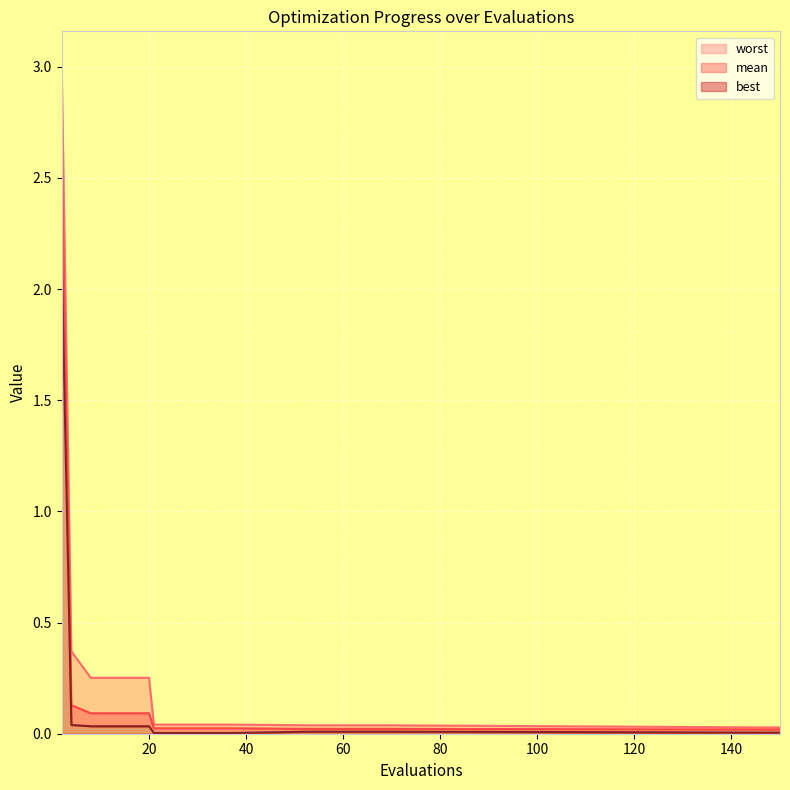

What is the sum of the mean values at 65 and 8?

0.1